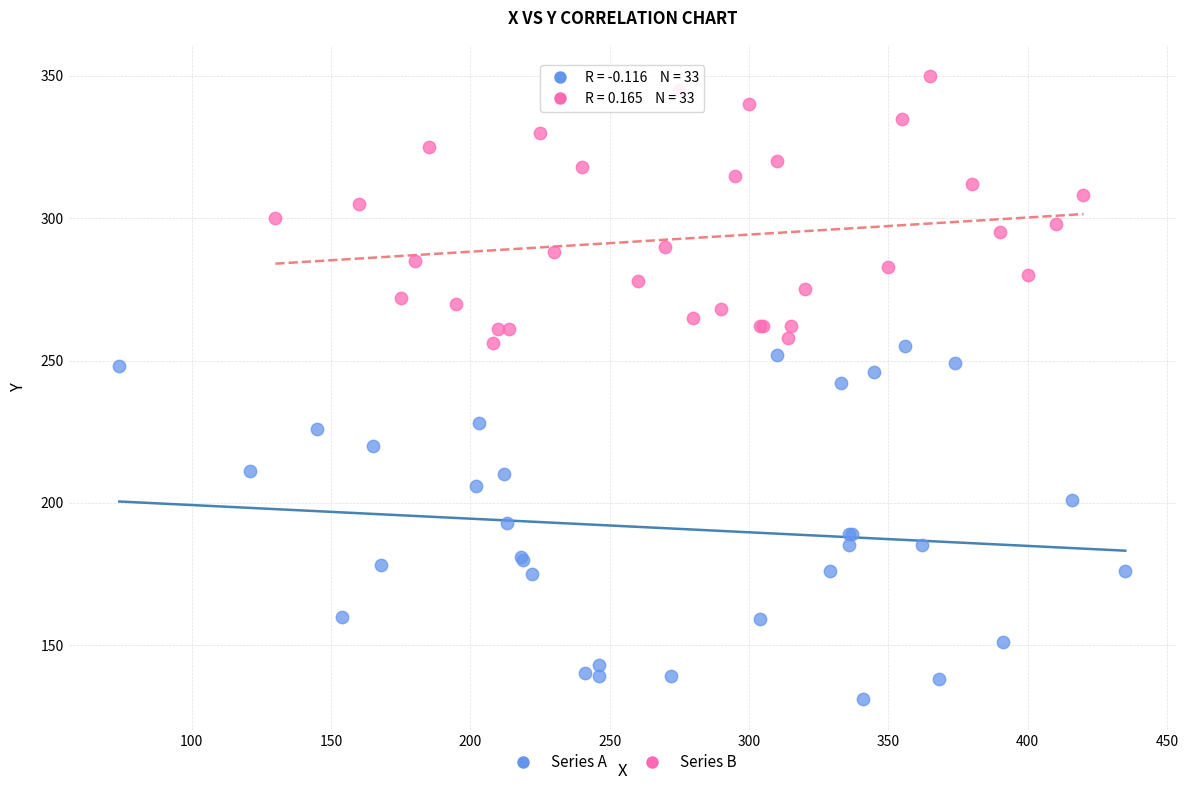

Which series reaches the minimum Y coordinate?

Series A